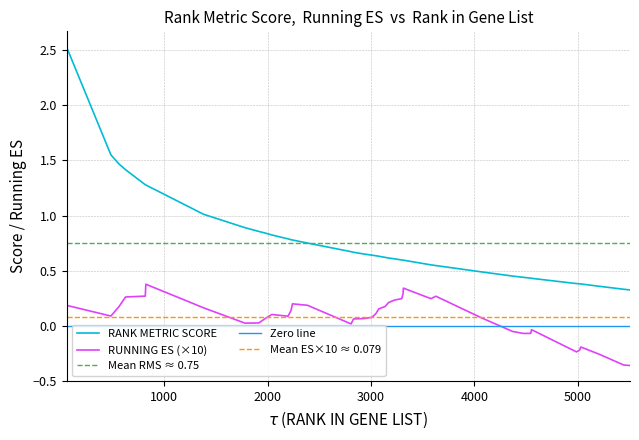

True or false: RANK METRIC SCORE and RUNNING ES intersect in this chart.

False